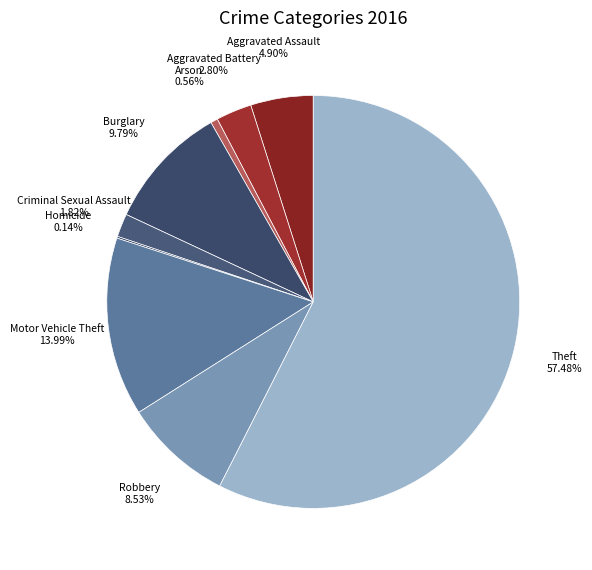

What is the largest slice in the pie chart?

Theft